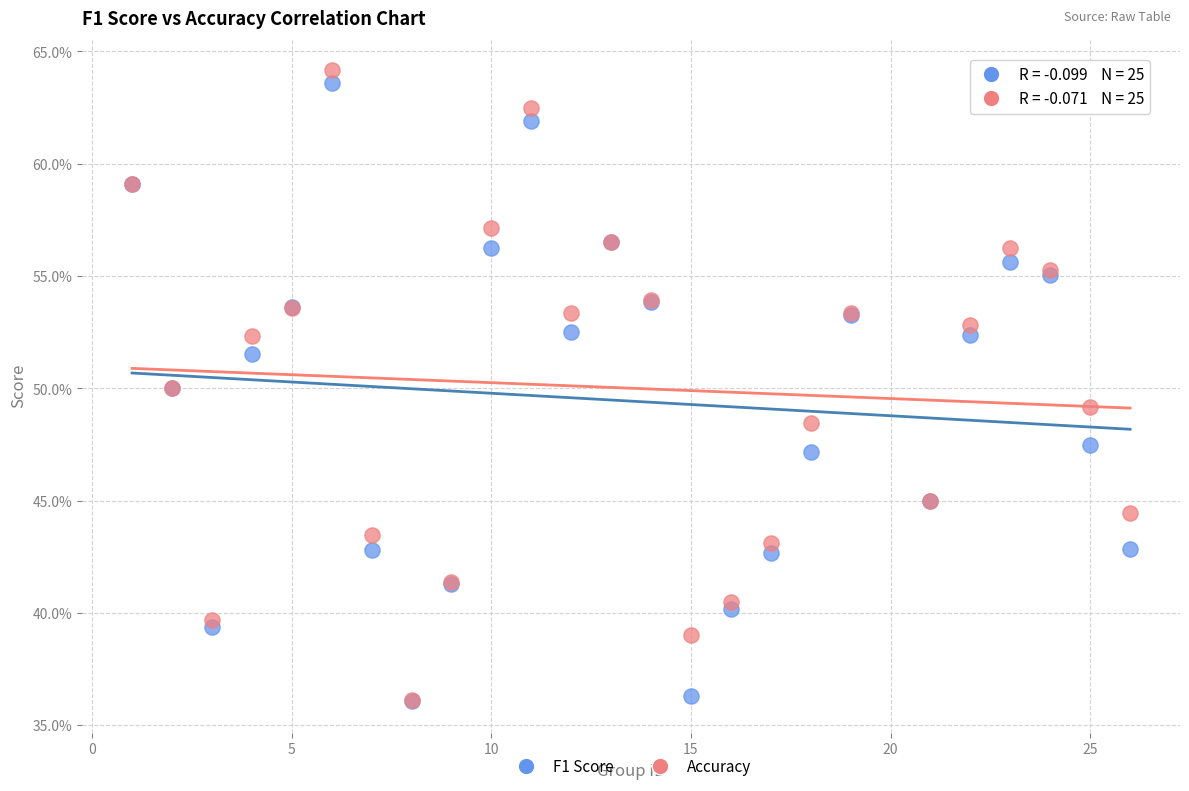

What are all the series names shown in the legend?

F1 Score, Accuracy